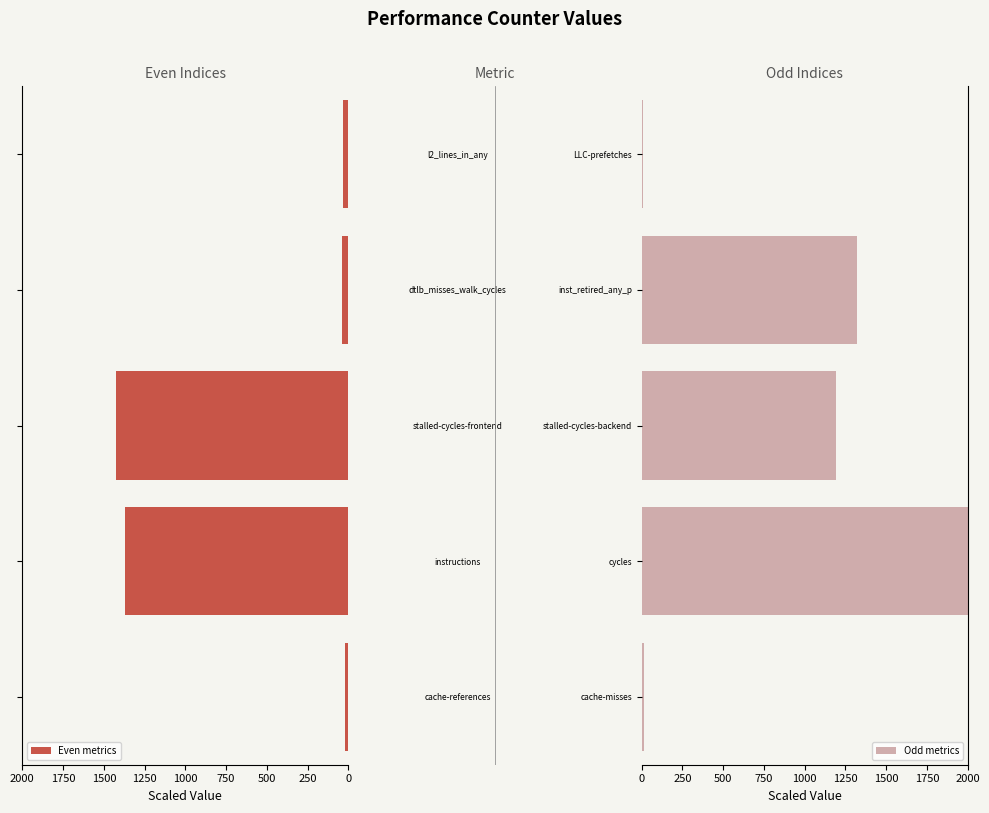

What is the sum of all Even metrics values?

2891.2